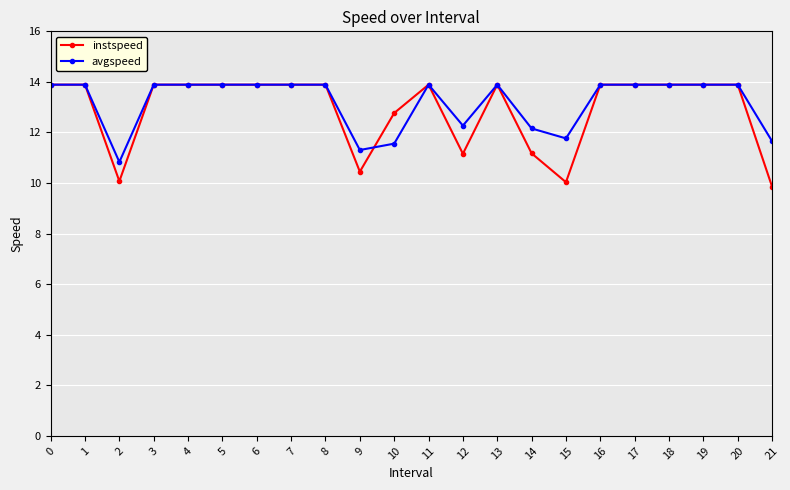

Which series has the largest range (max minus min)?

instspeed